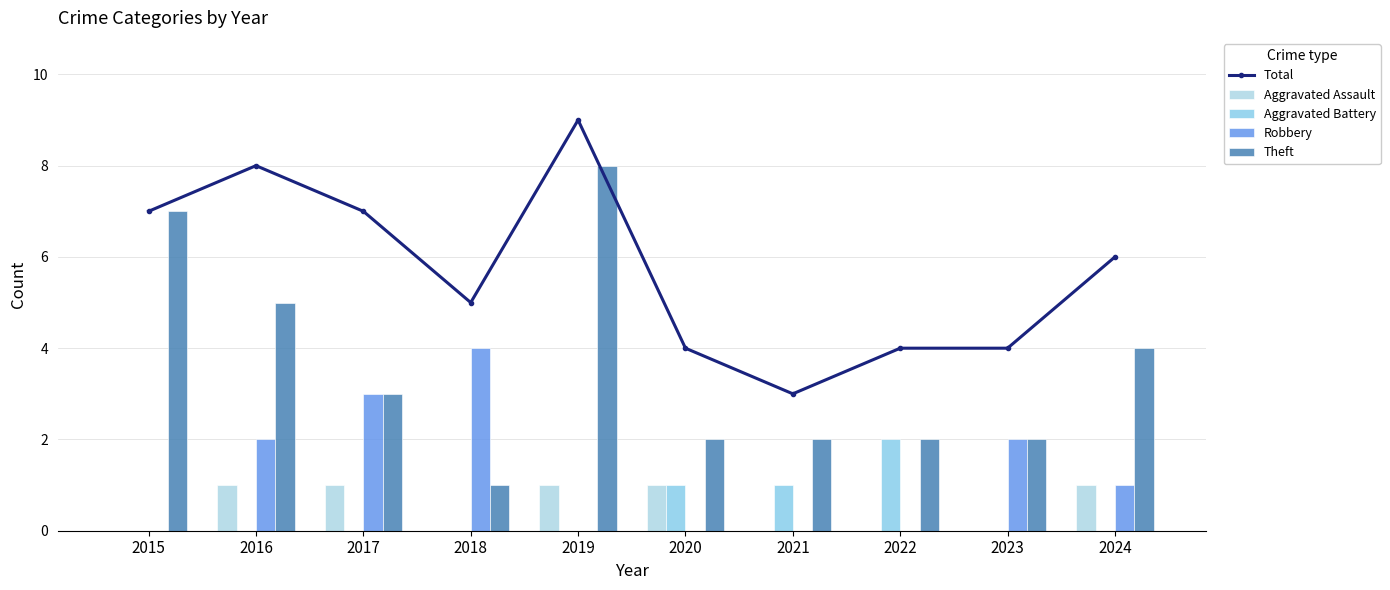

Which series changed the most between 2021 and 2022?

Total